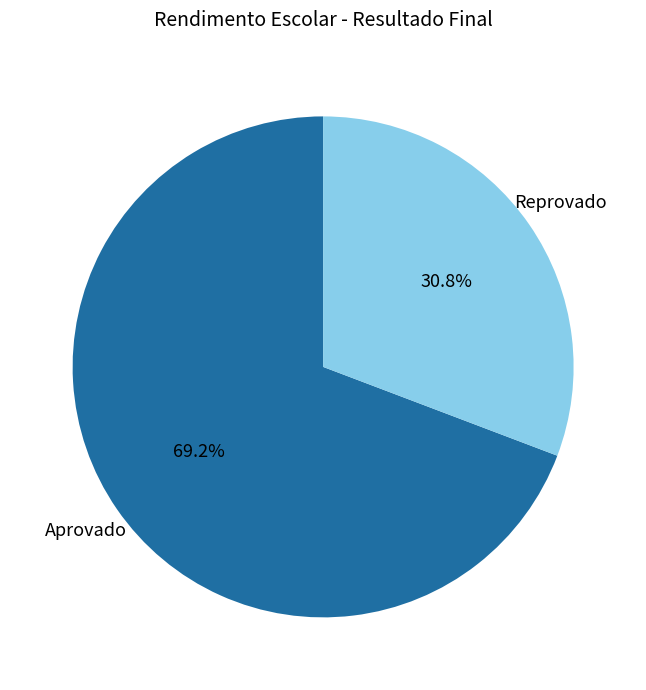

Combined, what portion of the pie is Reprovado and Aprovado?

100.0%